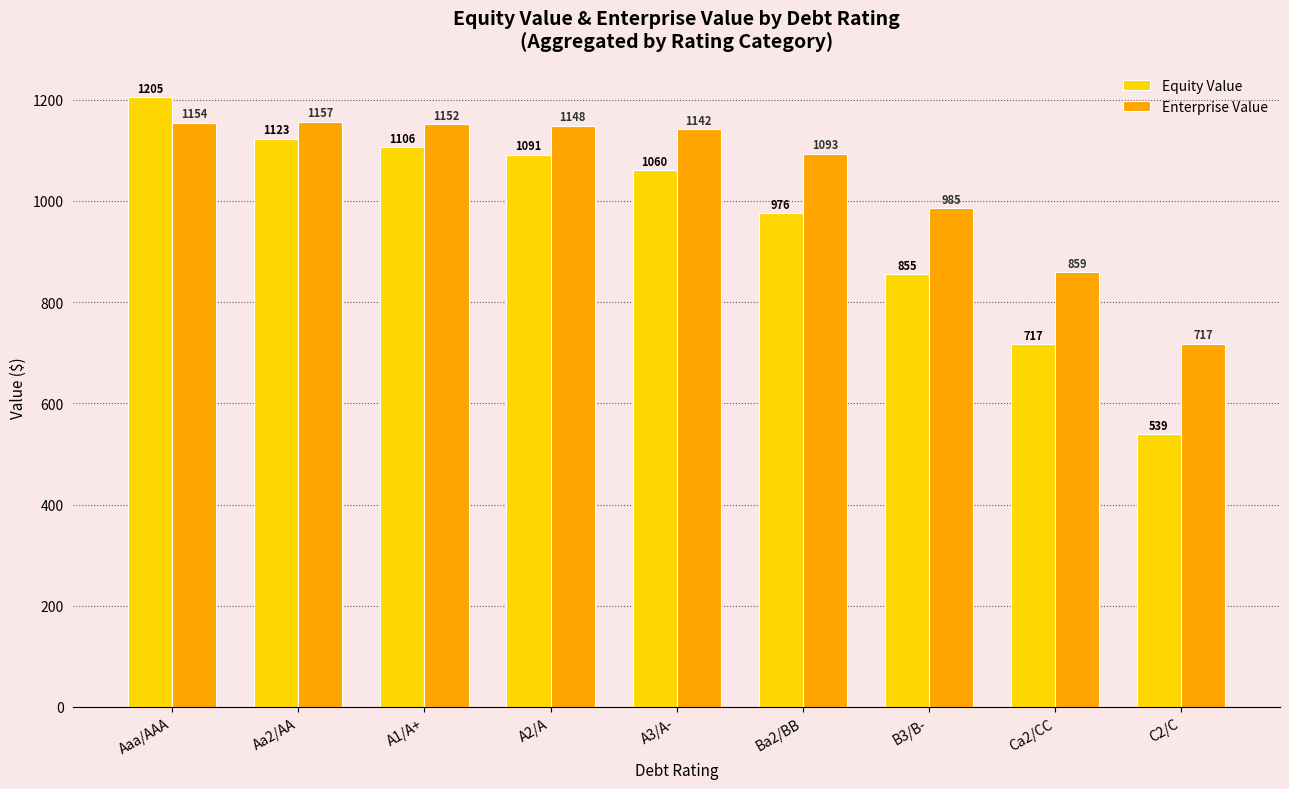

Rank the categories by Equity Value value from lowest to highest.

C2/C, Ca2/CC, B3/B-, Ba2/BB, A3/A-, A2/A, A1/A+, Aa2/AA, Aaa/AAA